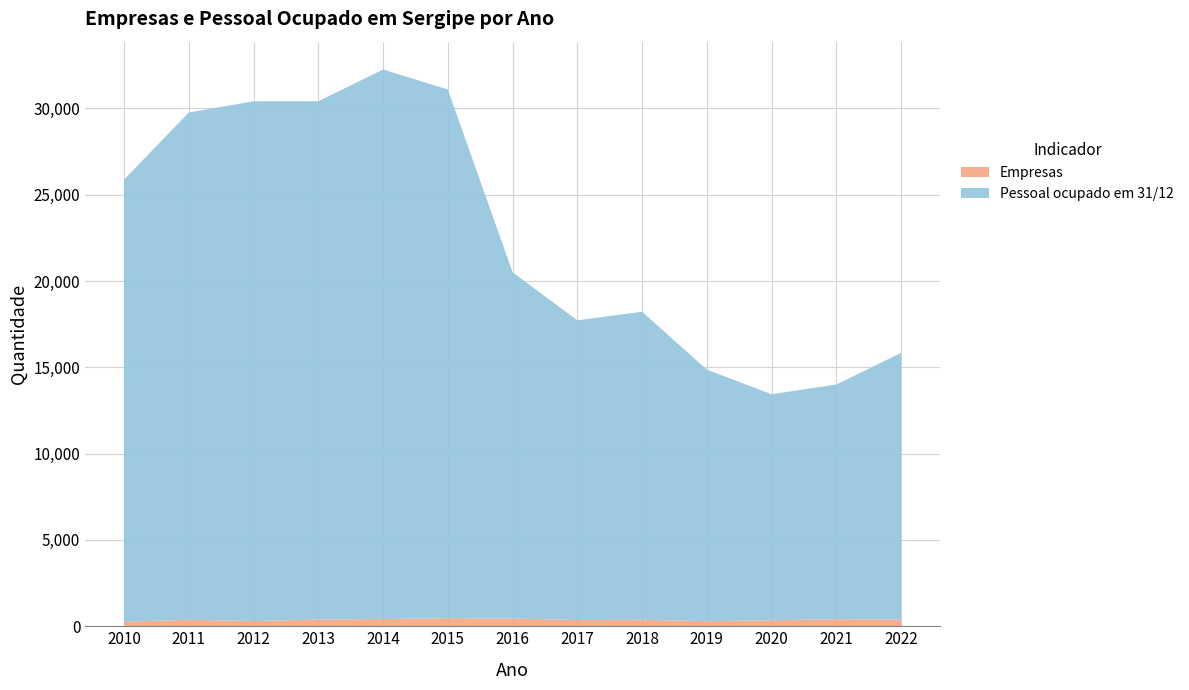

Reading left to right, transcribe all the data shown in this chart.

Empresas: 265	374	303	385	422	467	452	359	377	293	349	407	393
Pessoal ocupado em 31/12: 25612	29390	30113	30034	31834	30633	20058	17367	17844	14574	13092	13600	15447